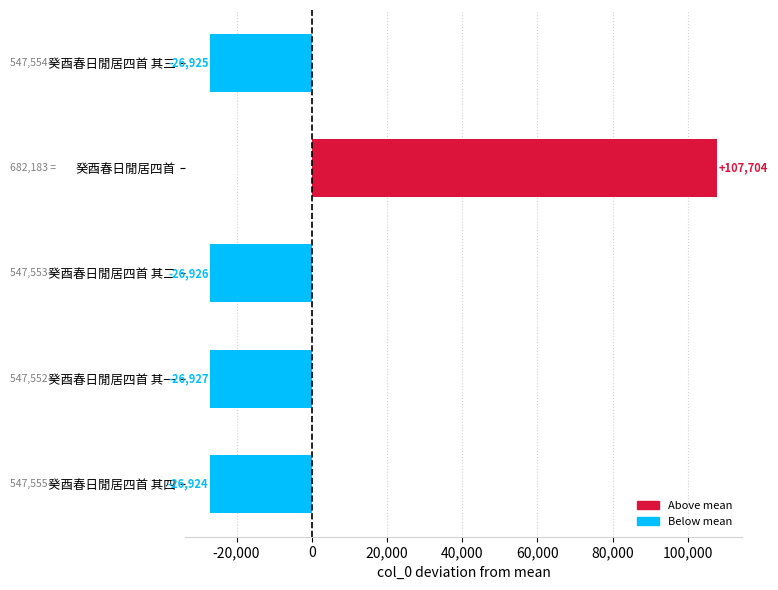

Rank the categories by value from lowest to highest.

癸酉春日閒居四首 其一, 癸酉春日閒居四首 其二, 癸酉春日閒居四首 其三, 癸酉春日閒居四首 其四, 癸酉春日閒居四首